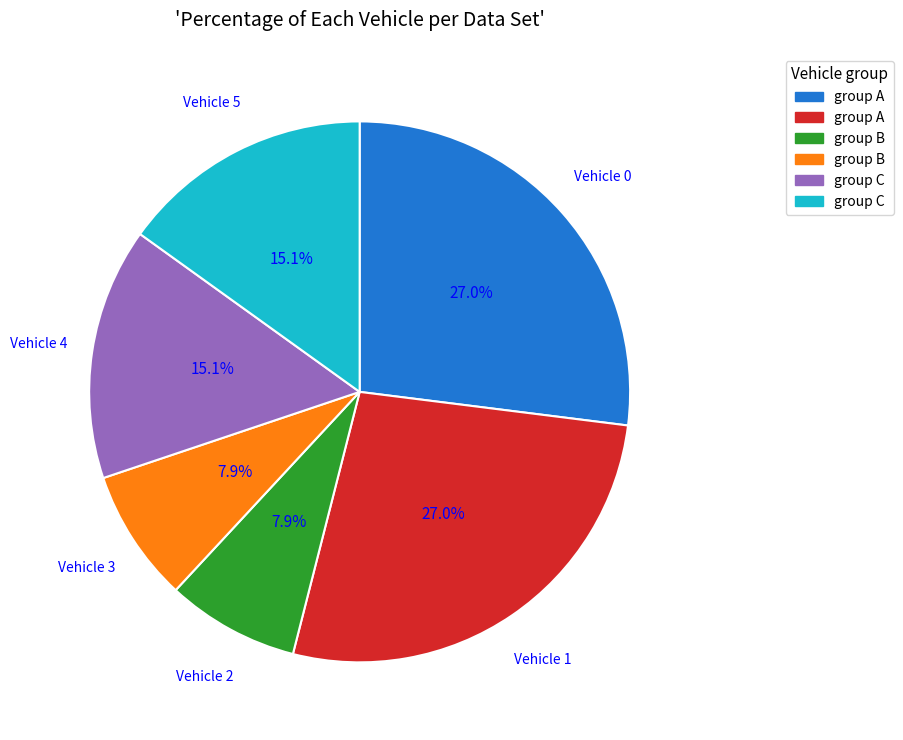

Is there a majority slice in this chart?

No